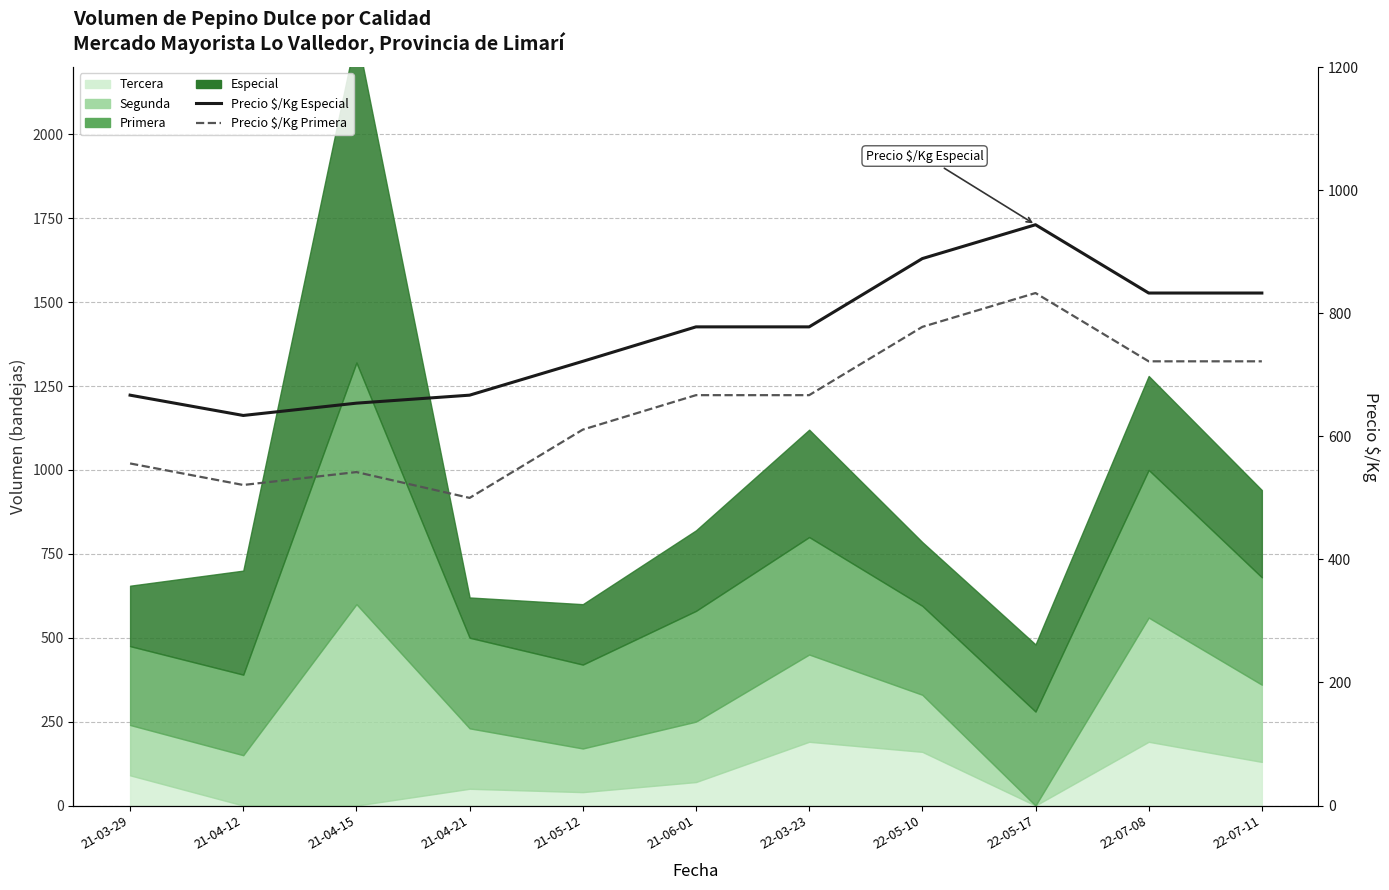

Where is the first local minimum for Precio $/Kg Primera?

21-04-12